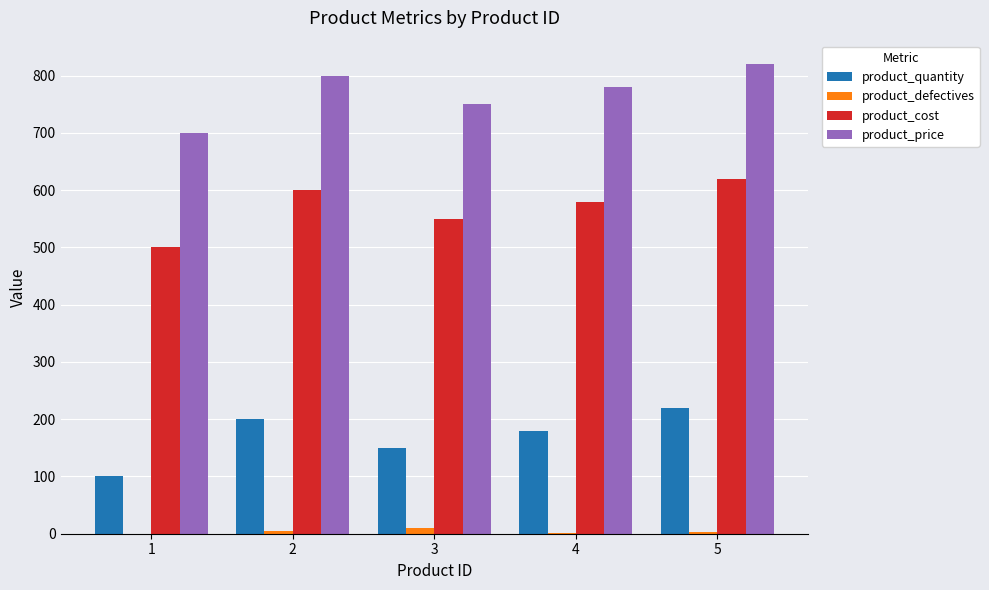

Where is product_cost nearest to the value 560?

3